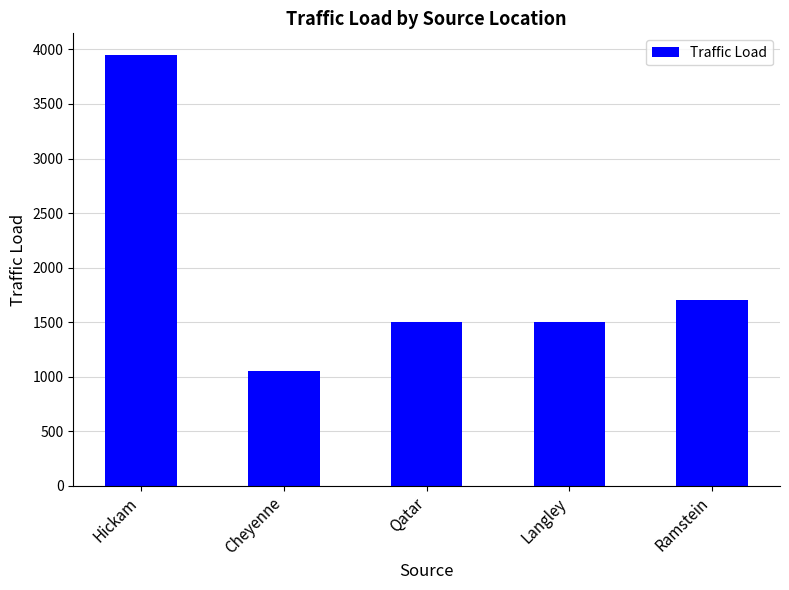

What is the label of the 5th bar from the left?

Ramstein